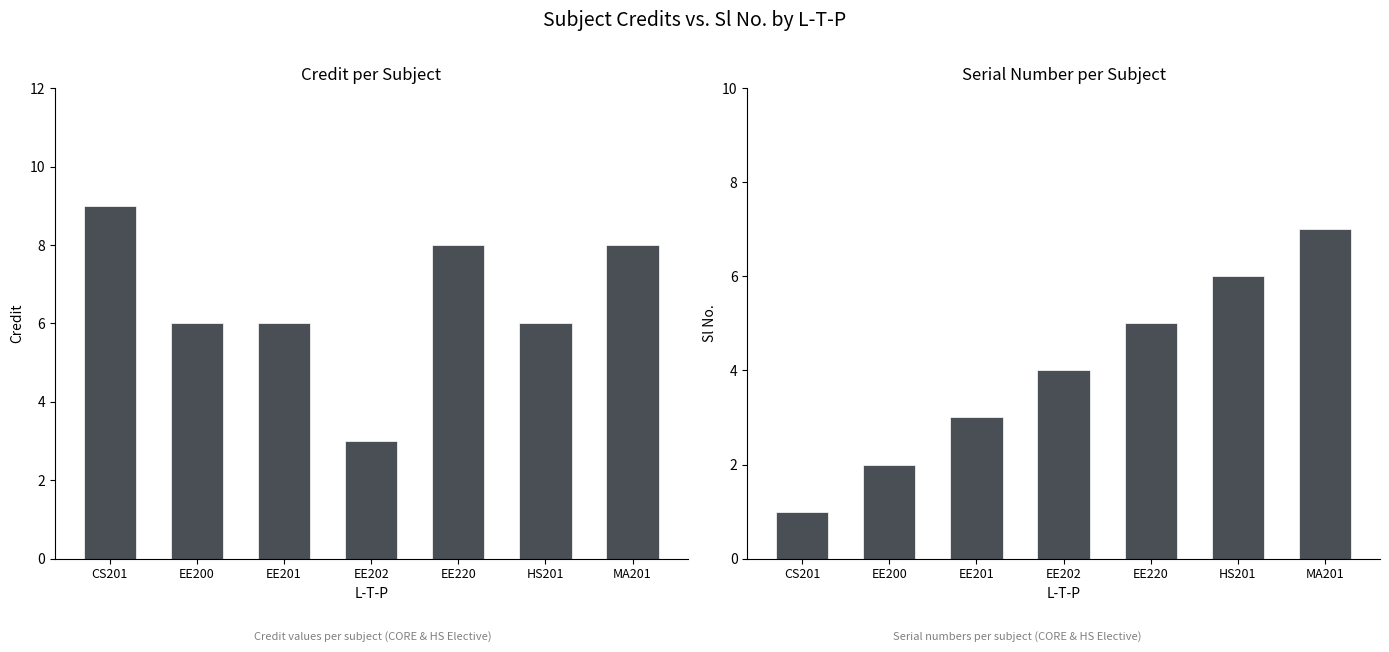

Which series changed the most between EE200 and EE220?

Sl No.